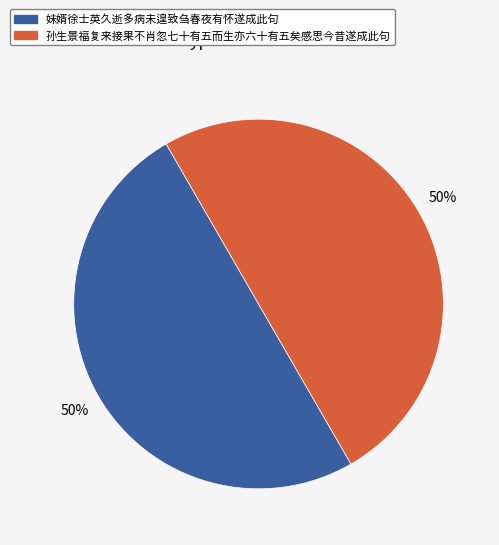

Is the sum of 孙生景福复来接果不肖忽七十有五而生亦六十有五矣感思今昔遂成此句 and 妹婿徐士英久逝多病未遑致刍春夜有怀遂成此句 greater than half?

Yes